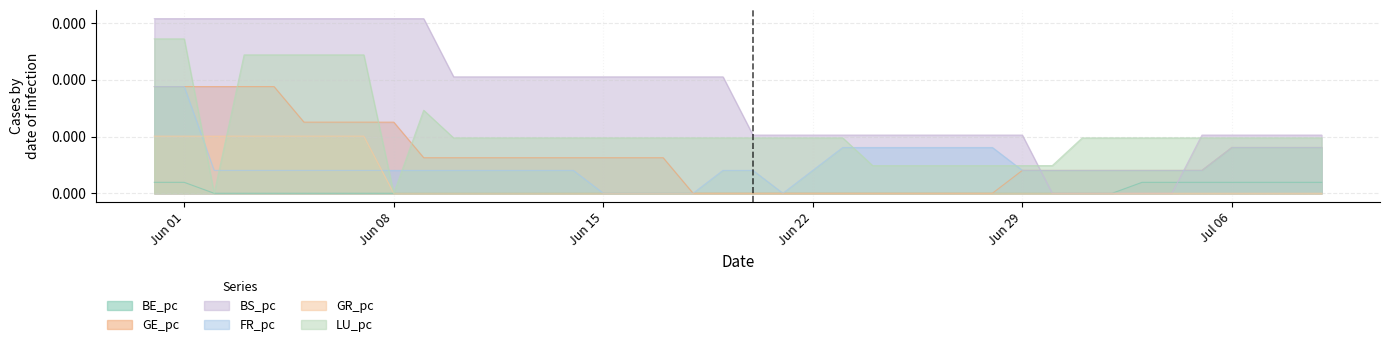

Which series has the widest spread of values?

BS_pc